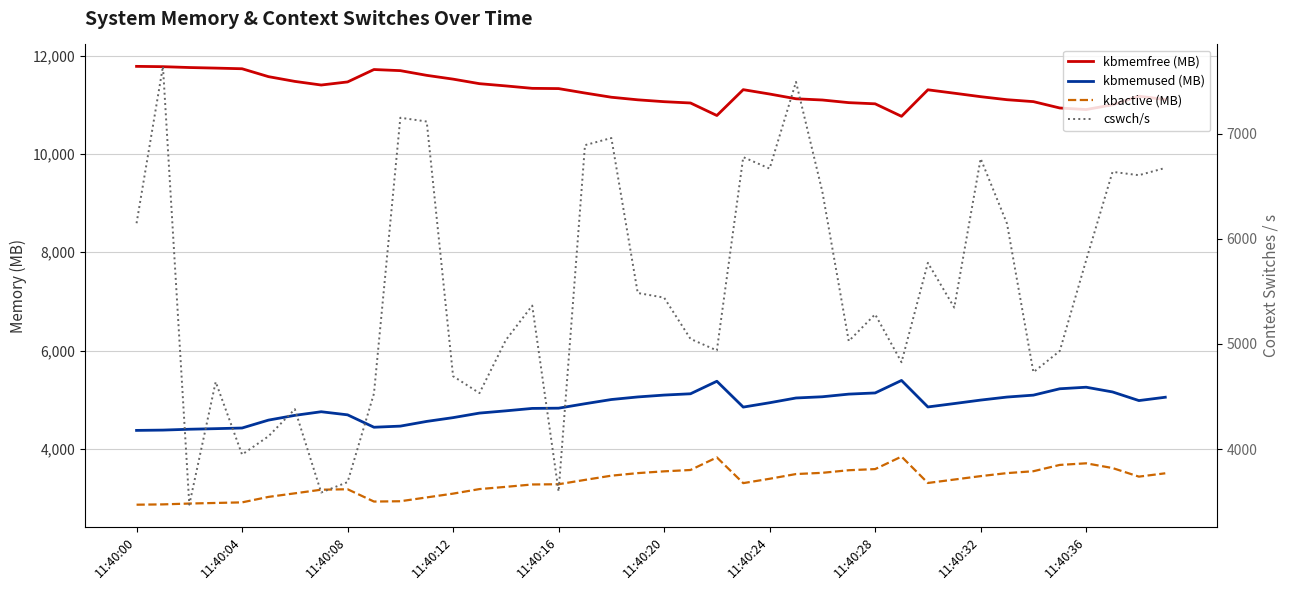

True or false: cswch/s and kbmemfree (MB) intersect in this chart.

False